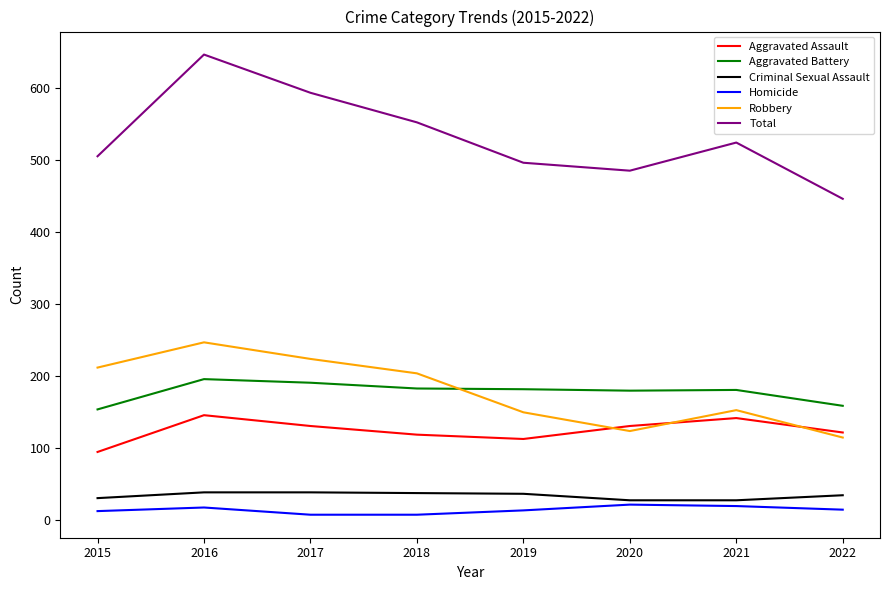

Rank the series by their maximum value, from lowest to highest.

Homicide, Criminal Sexual Assault, Aggravated Assault, Aggravated Battery, Robbery, Total